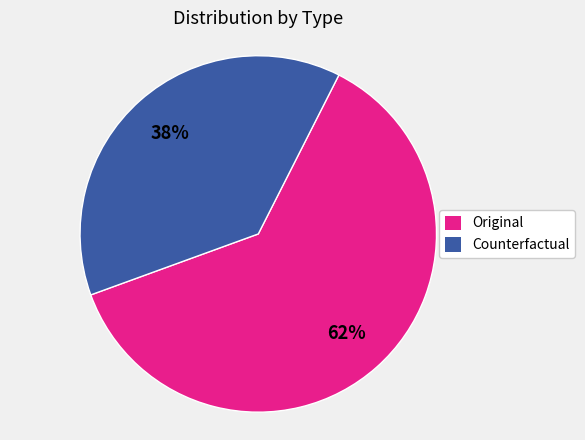

How many segments does this pie chart have?

2